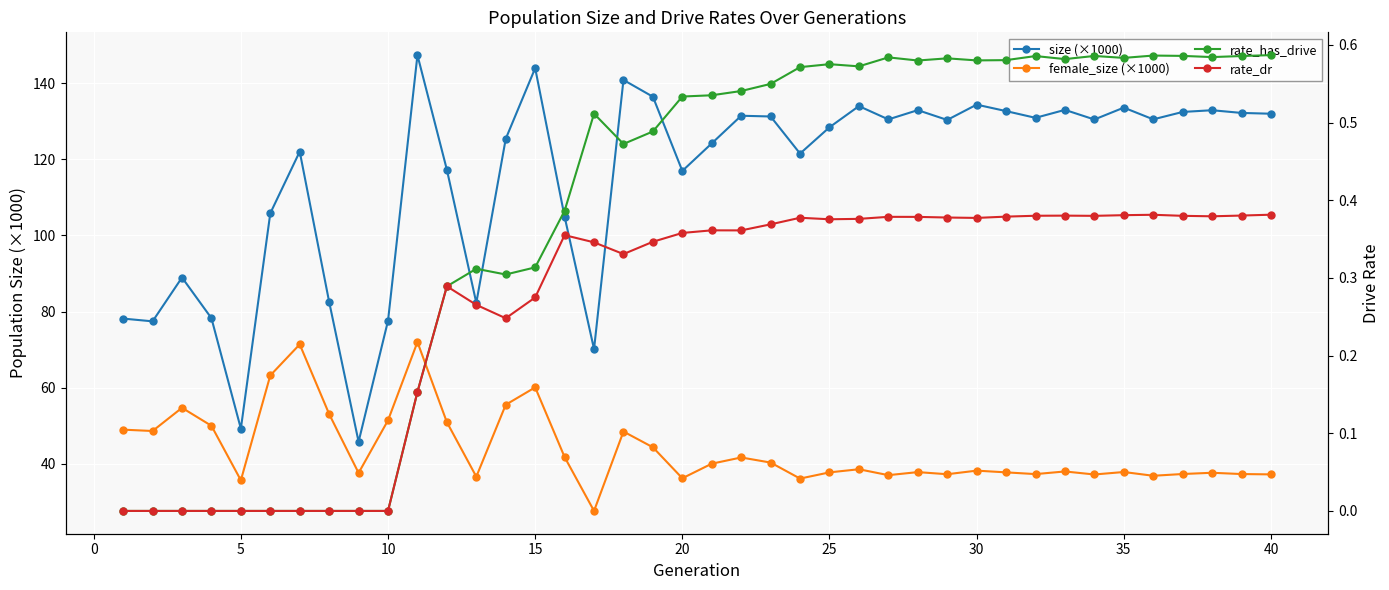

What is the value of the size (×1000) point at the 8th from the left?

82.5